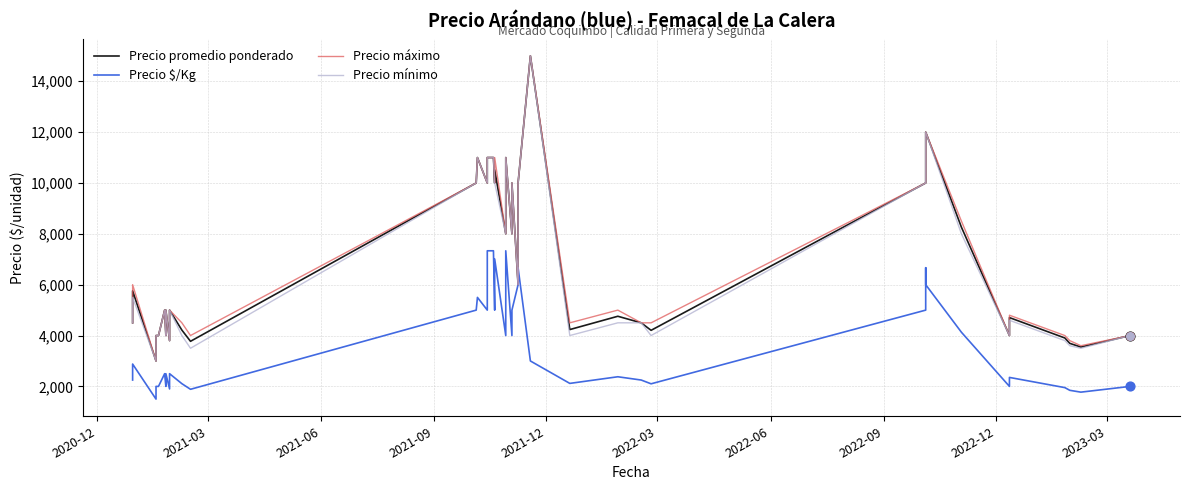

Which series contains the highest Y value?

Precio promedio ponderado